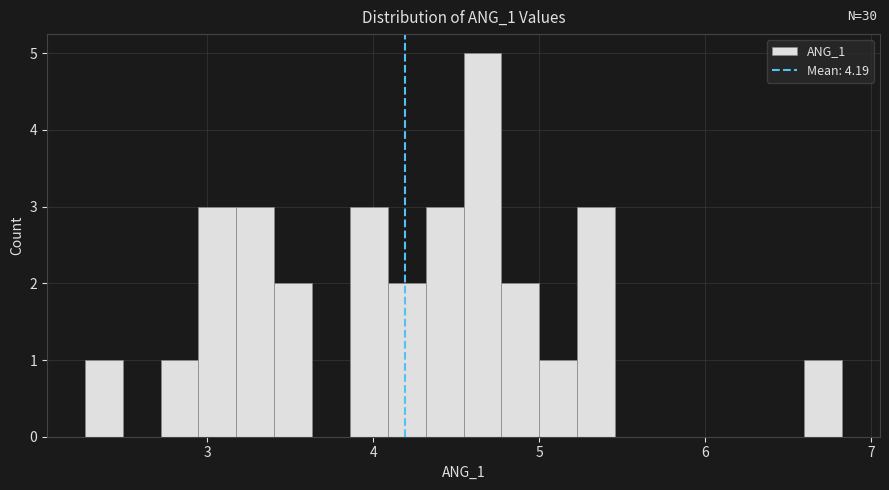

Around what value on the x-axis is the tallest bar? Give the approximate position of its centre, as read against the axis.

4.7